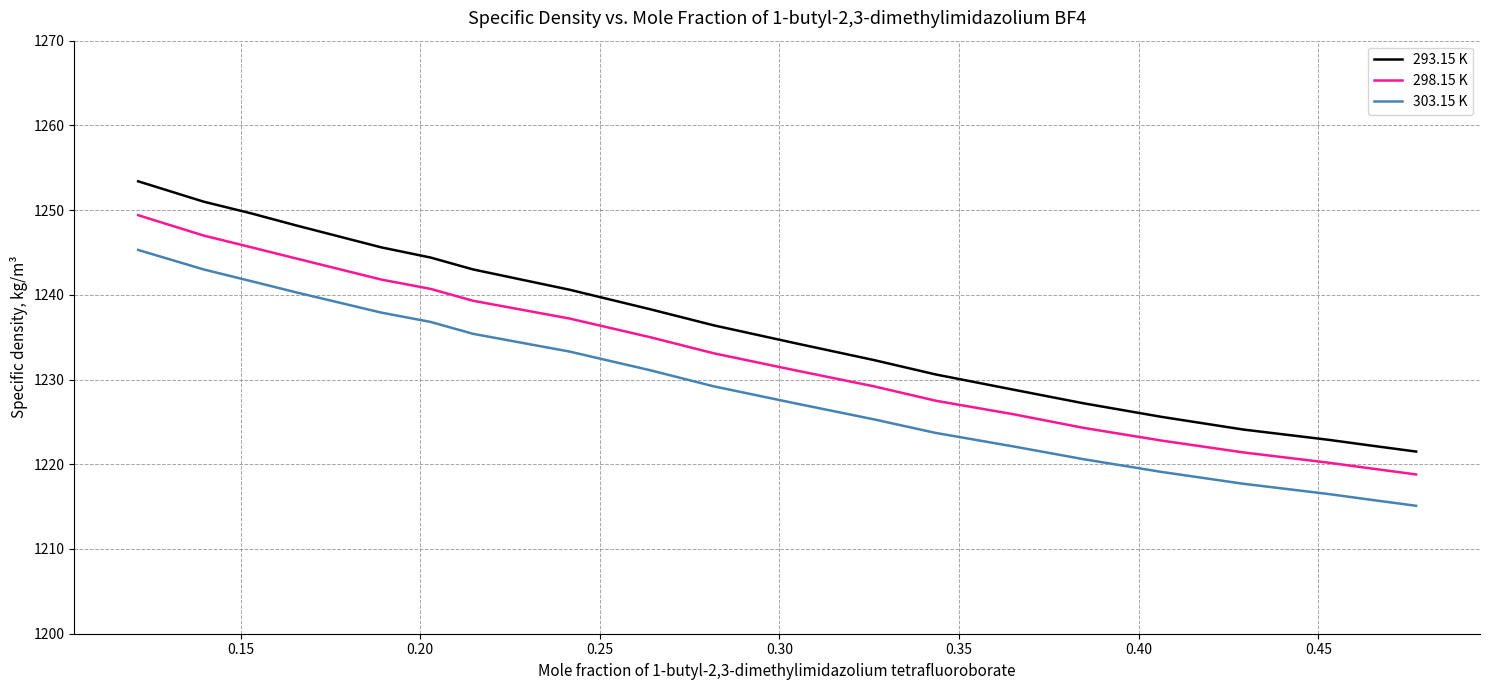

Reading left to right, what are all the values shown in this chart?

293.15 K: 1253.4	1251.0	1249.6	1248.2	1245.6	1244.4	1243.0	1240.6	1238.3	1236.4	1234.3	1232.3	1230.6	1228.8	1227.2	1225.6	1224.1	1222.9	1222.2	1221.5
298.15 K: 1249.4	1247.0	1245.6	1244.3	1241.8	1240.7	1239.3	1237.2	1235.0	1233.1	1231.1	1229.2	1227.5	1225.9	1224.3	1222.8	1221.4	1220.2	1219.5	1218.8
303.15 K: 1245.3	1243.0	1241.6	1240.3	1237.9	1236.8	1235.4	1233.3	1231.1	1229.2	1227.2	1225.3	1223.7	1222.1	1220.6	1219.1	1217.7	1216.5	1215.8	1215.1